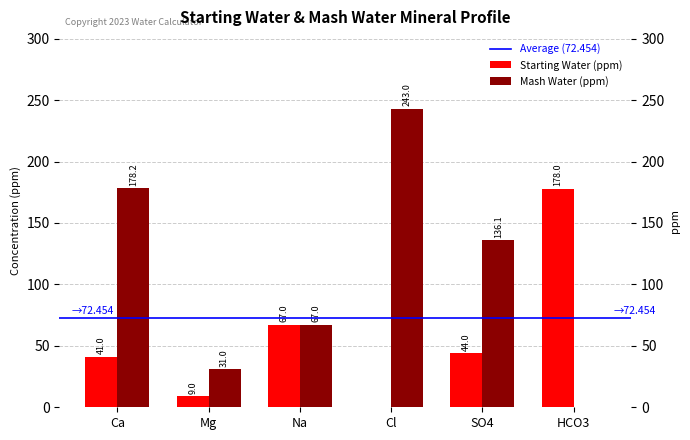

At which label is the value closest to 89?

Na